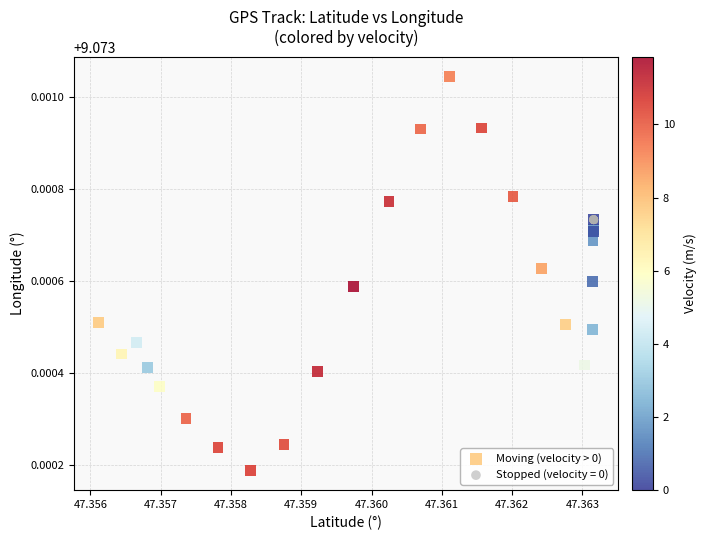

Which series contains the lowest Y value?

Moving (velocity > 0)